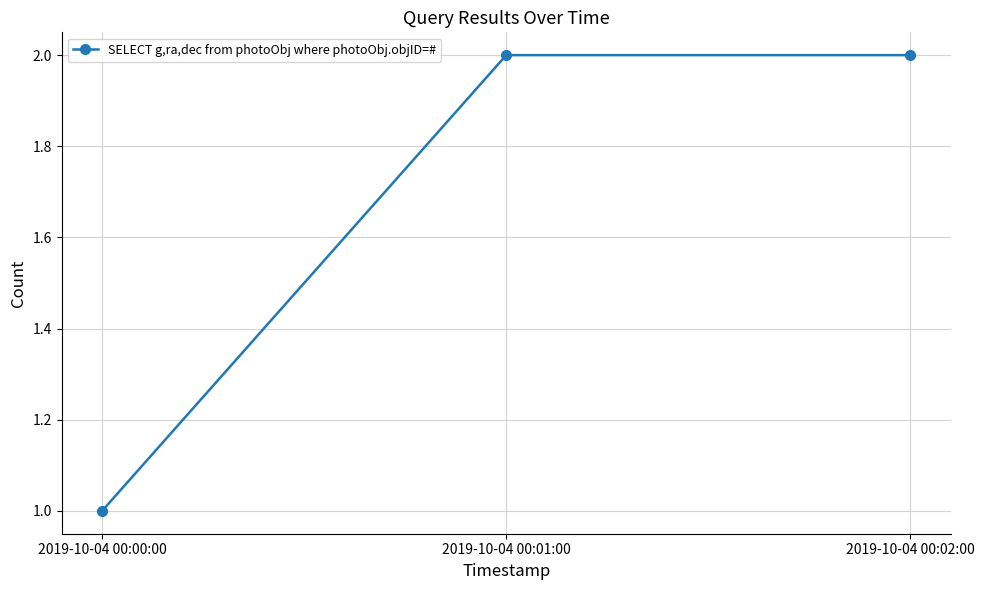

The chart shows a value of 2 at 2019-10-04 00:02:00. True or false?

True